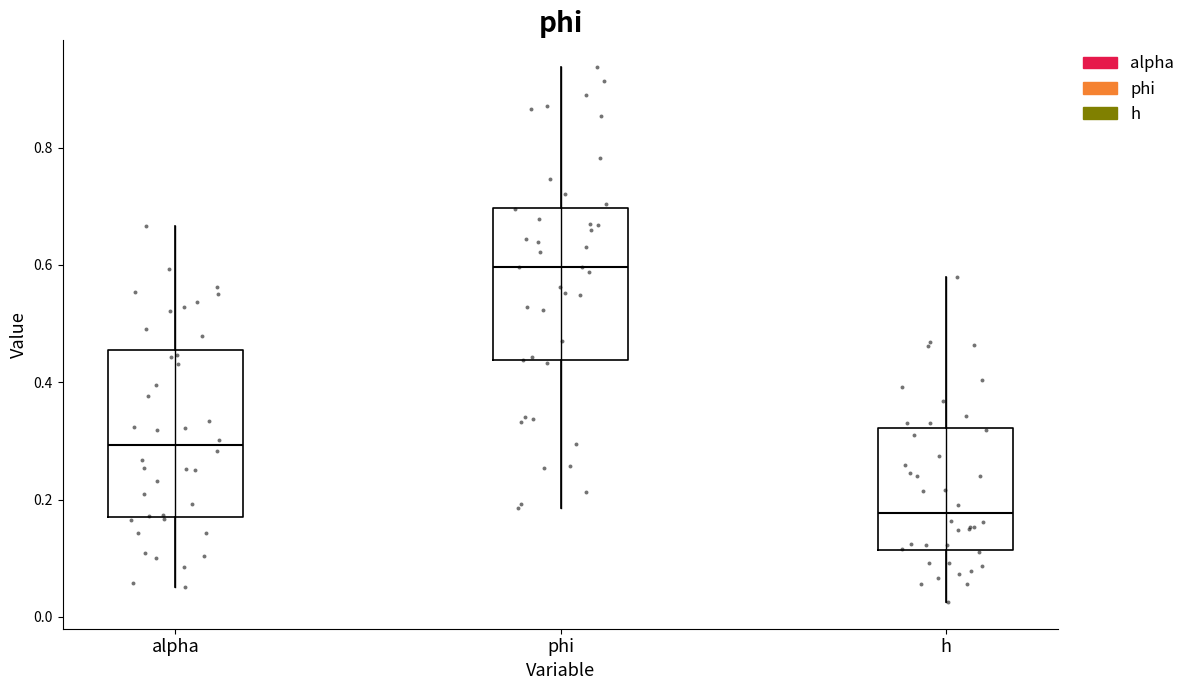

Reading left to right, transcribe this box plot: for each box, give where its median line is, the range the box spans, and where its two whiskers end, as read against the y-axis. The values are not printed on the chart, so give them approximately, as read against the axis.

alpha: median 0.30, box 0.18 to 0.46, whiskers 0.06 to 0.66
phi: median 0.60, box 0.44 to 0.70, whiskers 0.18 to 0.94
h: median 0.18, box 0.12 to 0.32, whiskers 0.02 to 0.58